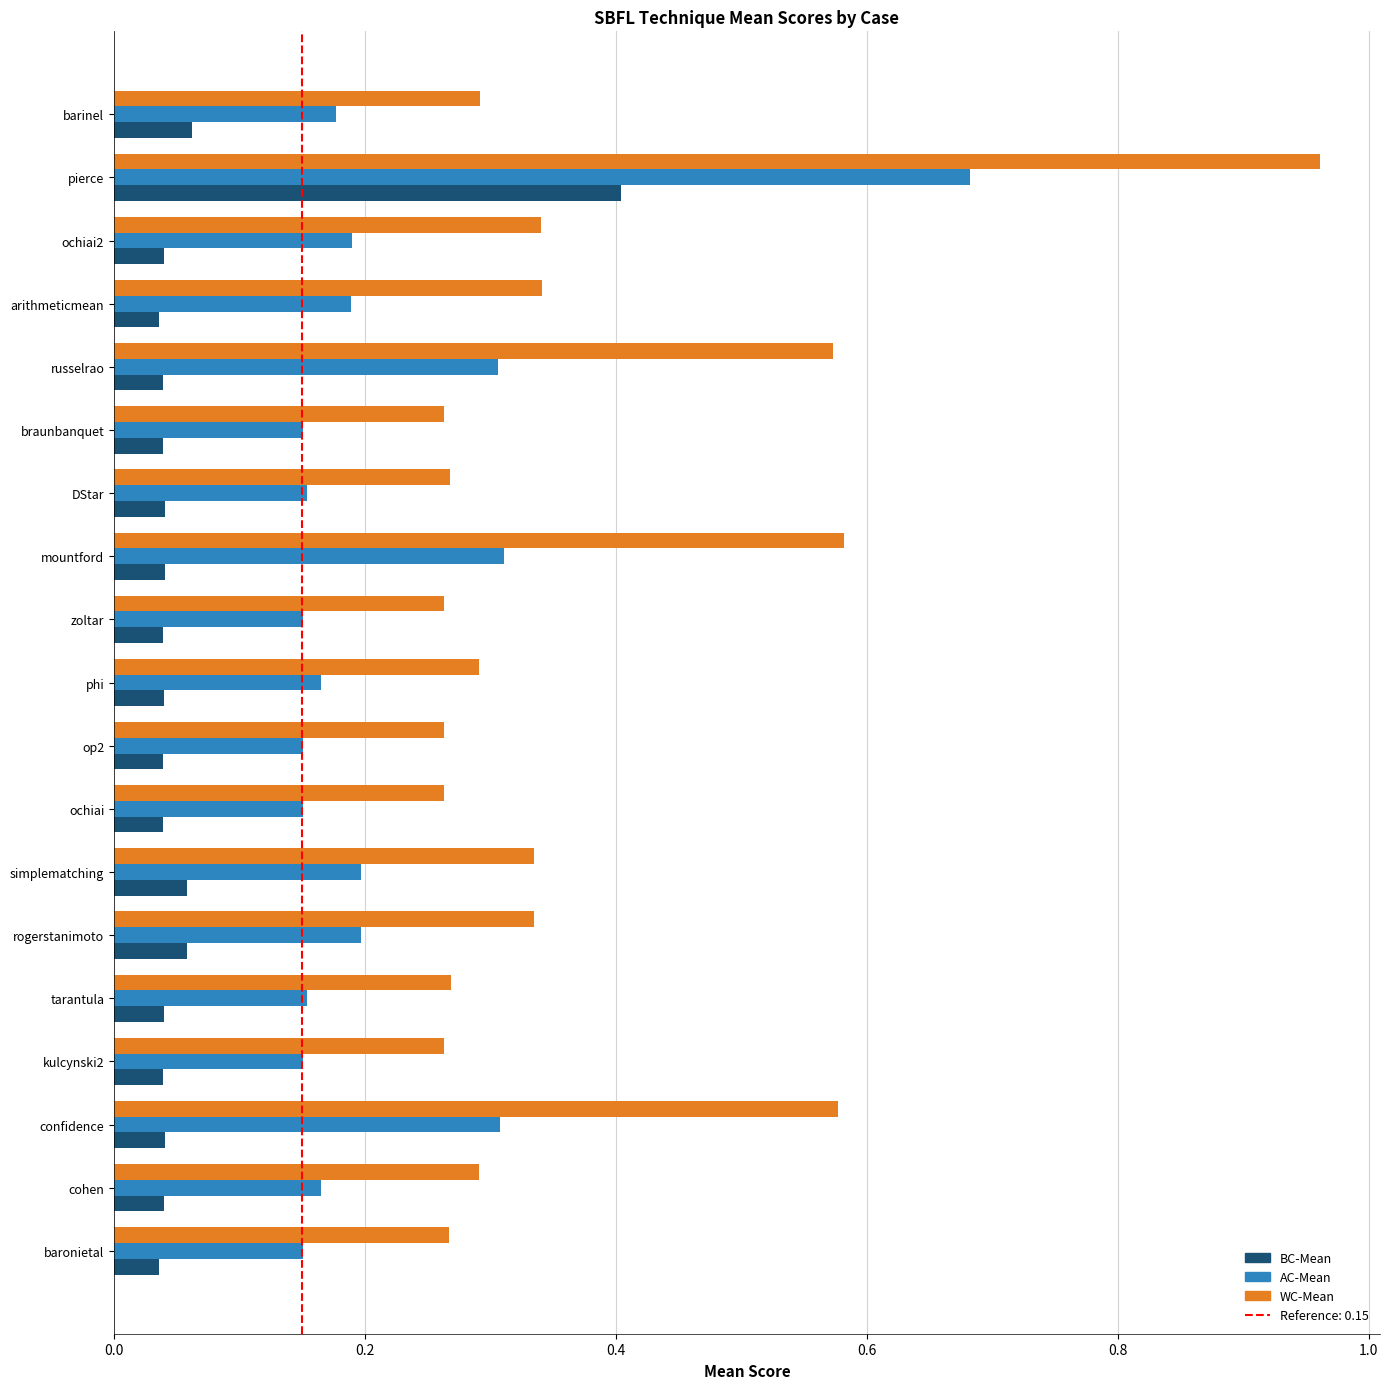

At how many categories does at least one series exceed 0?

19